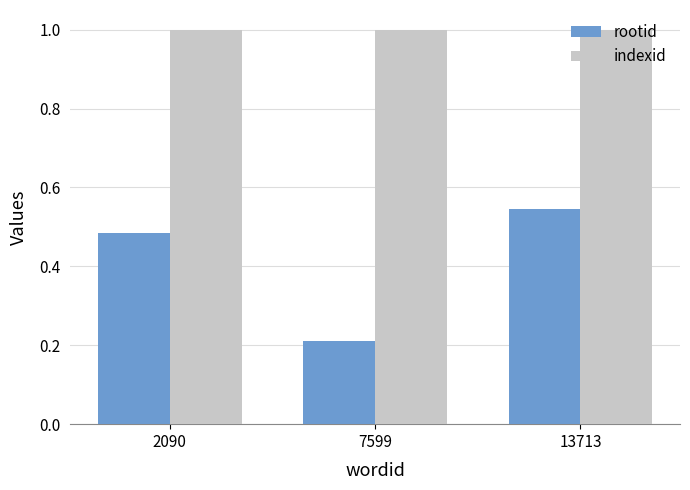

Read the indexid value at 7599.

1.0